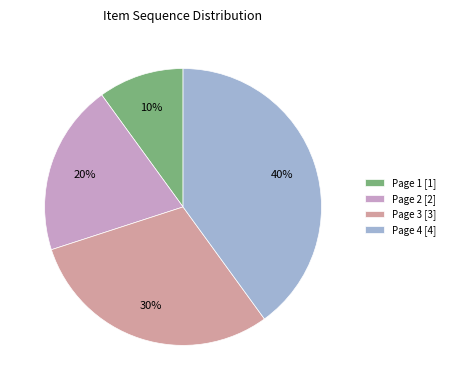

What is the ratio of the value at Page 4 to the value at Page 3?

1.3